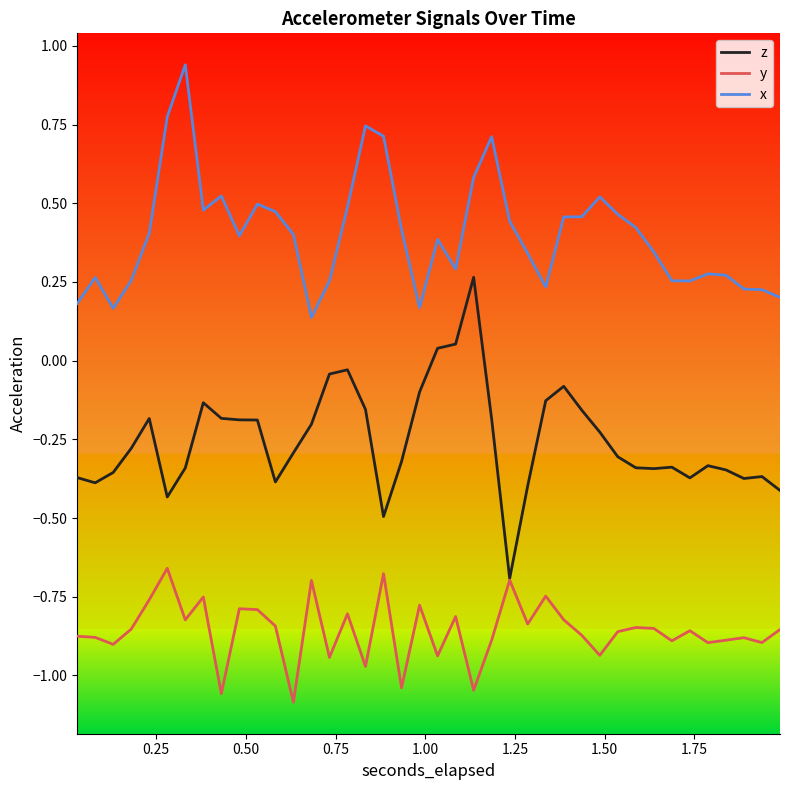

Rank the series by their average value, from lowest to highest.

y, z, x